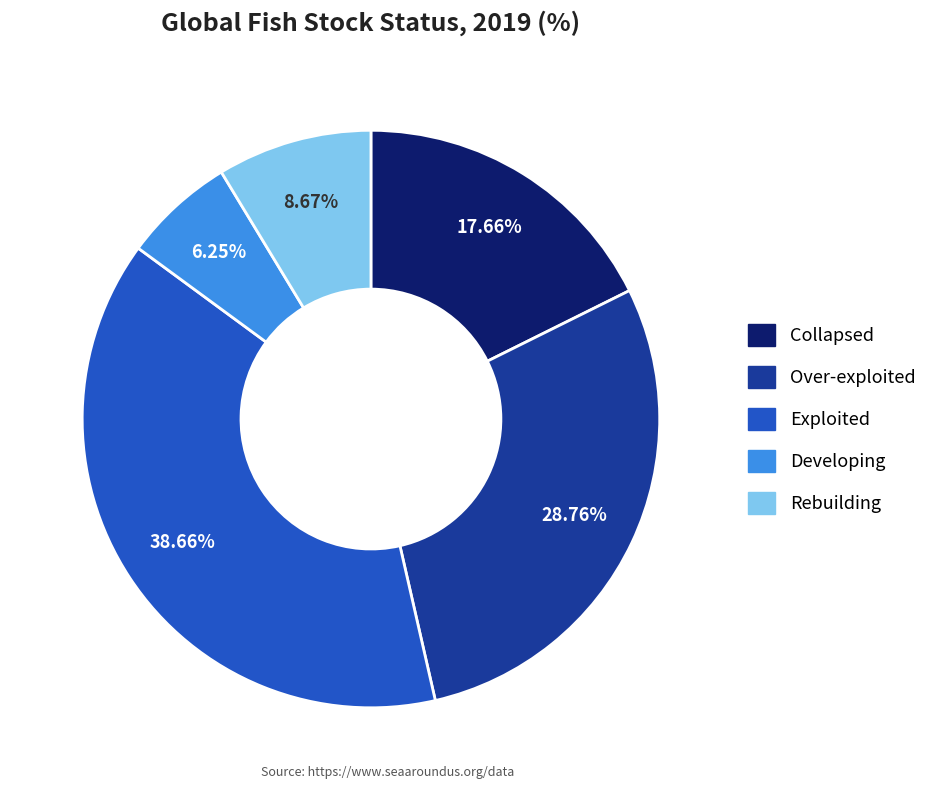

Approximately how many times larger is the value at Collapsed compared to Developing?

2.8